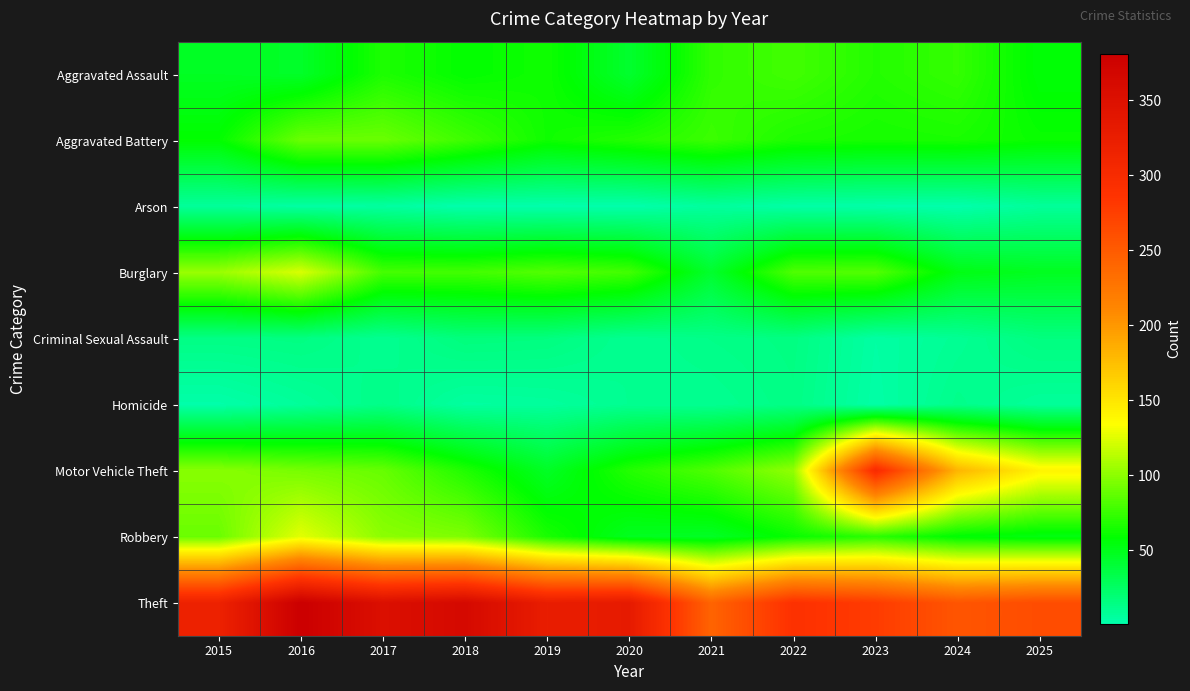

At which category is the sum across all series the highest?

2016